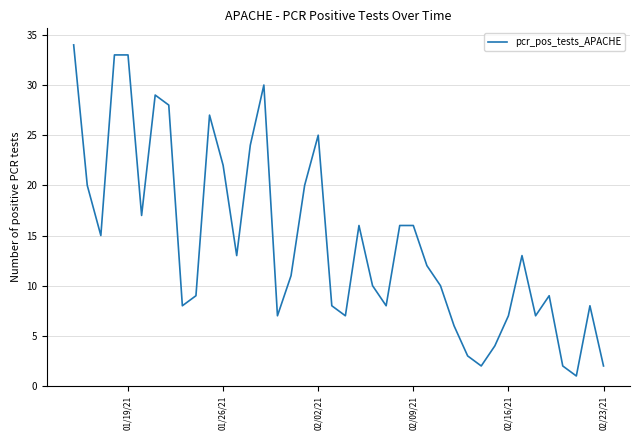

What is the maximum value shown in the chart?

34